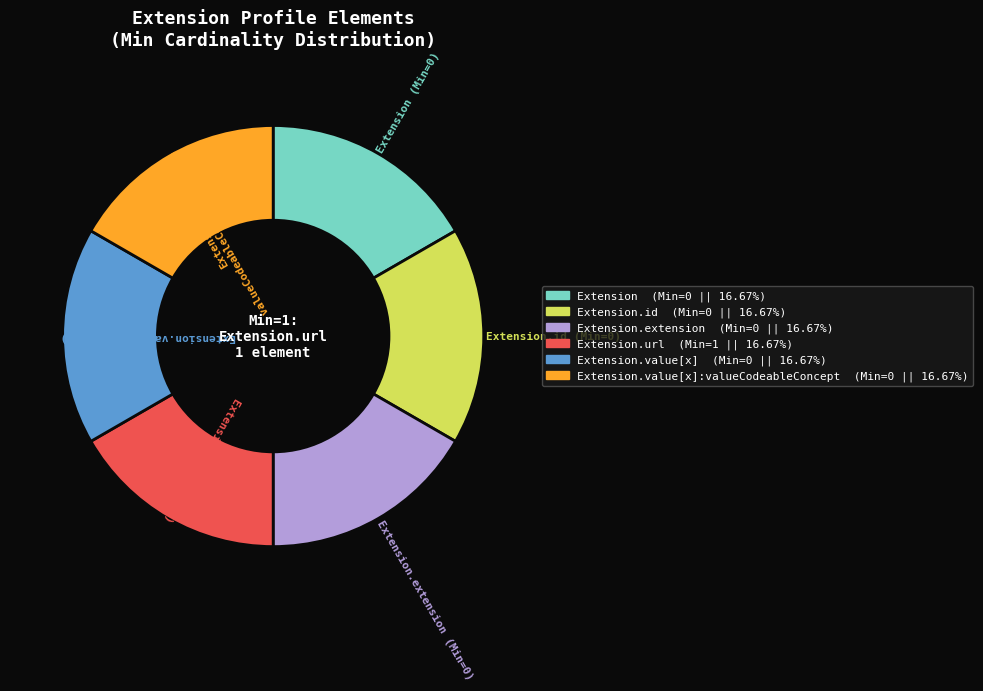

Does any single category account for the majority?

No